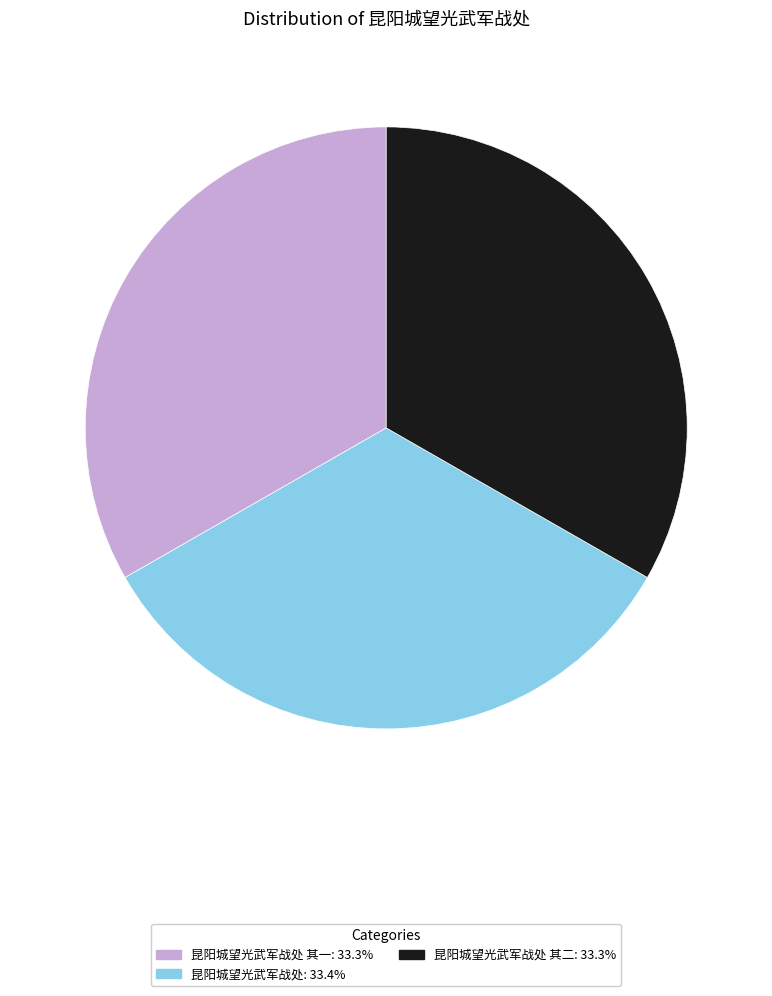

Does 昆阳城望光武军战处 其二: 33.3% account for over 50% of the chart?

No